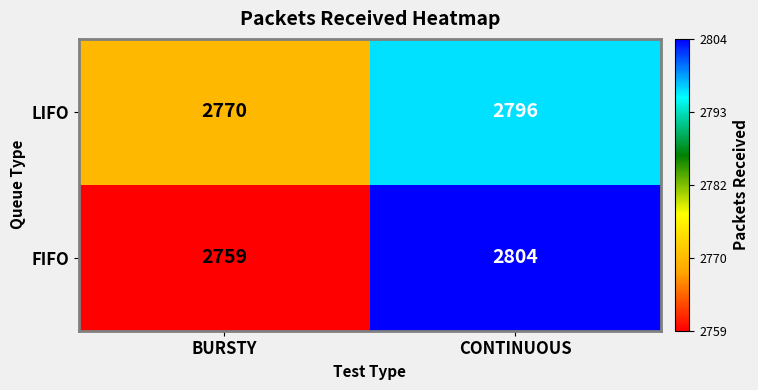

What is the minimum value shown in the chart?

2759